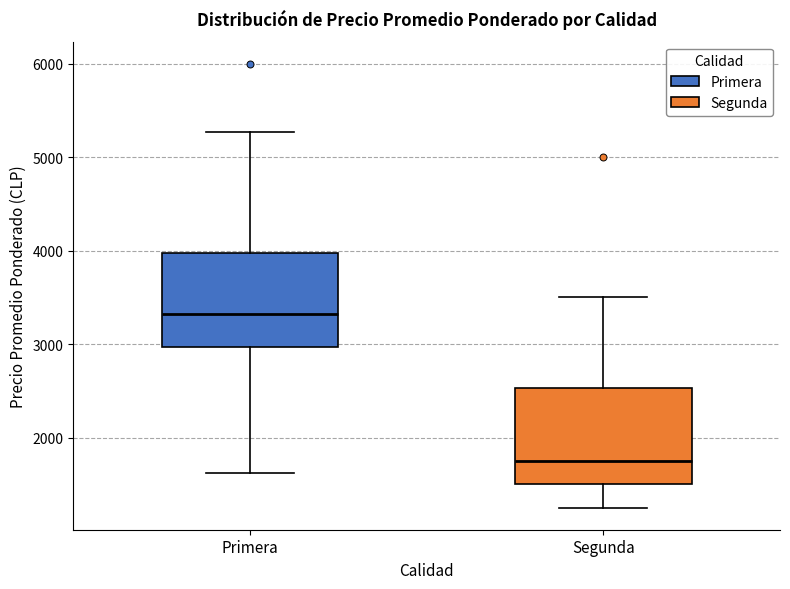

Reading left to right, transcribe this box plot: for each box, give where its median line is, the range the box spans, and where its two whiskers end, as read against the y-axis. The values are not printed on the chart, so give them approximately, as read against the axis.

Primera: median 3300, box 3000 to 4000, whiskers 1600 to 5300
Segunda: median 1800, box 1500 to 2500, whiskers 1300 to 3500